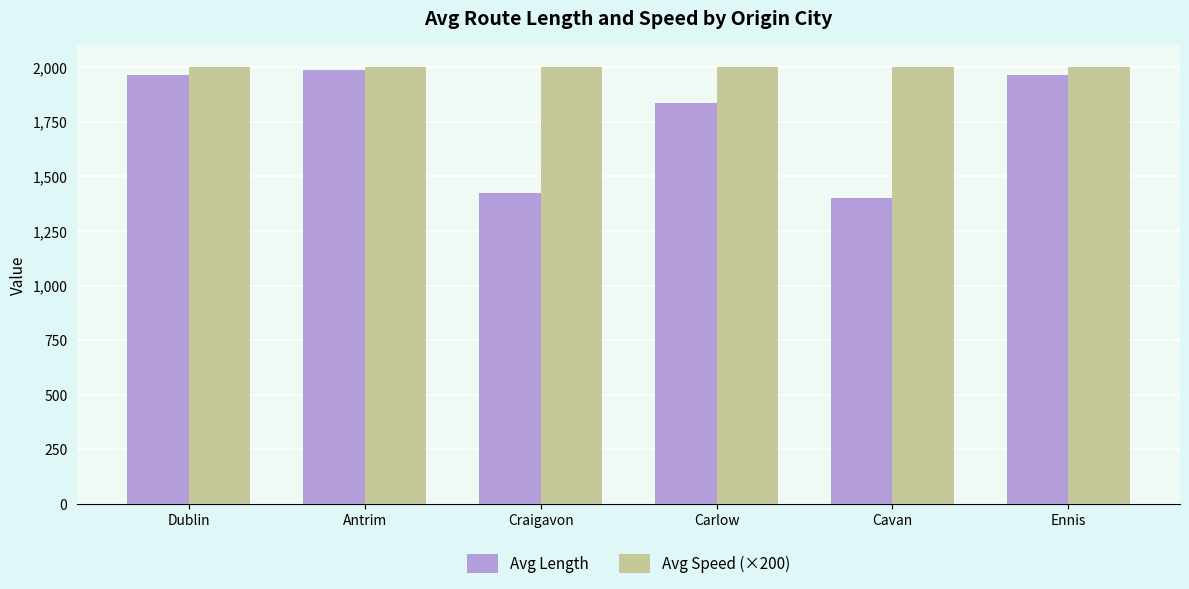

The Avg Speed (×200) series shows 2814.4 at Dublin. True or false?

False